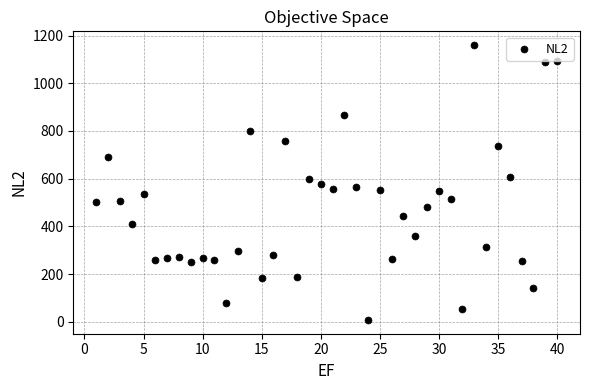

What is the range of X values (max minus min)?

39